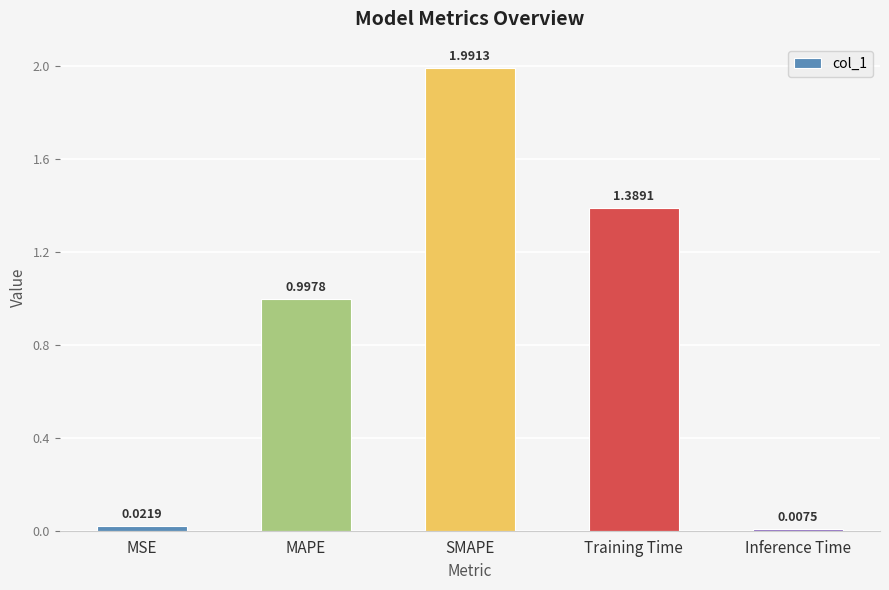

What is the sum of the values at SMAPE and MAPE?

3.0